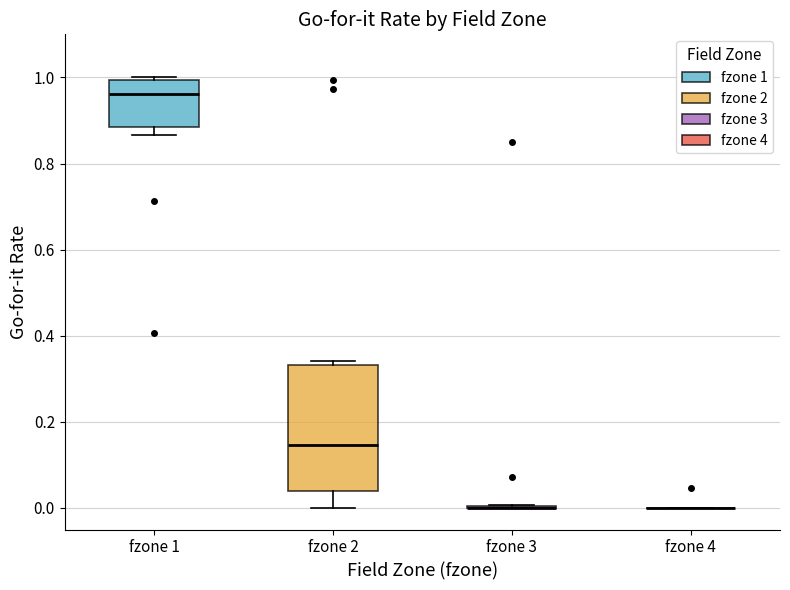

Reading left to right, read every box against the y-axis: the position of its median line, the range the box covers, and the ends of its whiskers. The values are not printed on the chart, so give them approximately, as read against the axis.

fzone 1: median 0.96, box 0.88 to 1.00, whiskers 0.86 to 1.00 (just above the box's upper edge)
fzone 2: median 0.14, box 0.04 to 0.34, whiskers 0.00 to 0.34 (just above the box's upper edge)
fzone 3: box collapsed to a line at 0.00, whiskers 0.00 to 0.00
fzone 4: box collapsed to a line at 0.00, whiskers 0.00 to 0.00